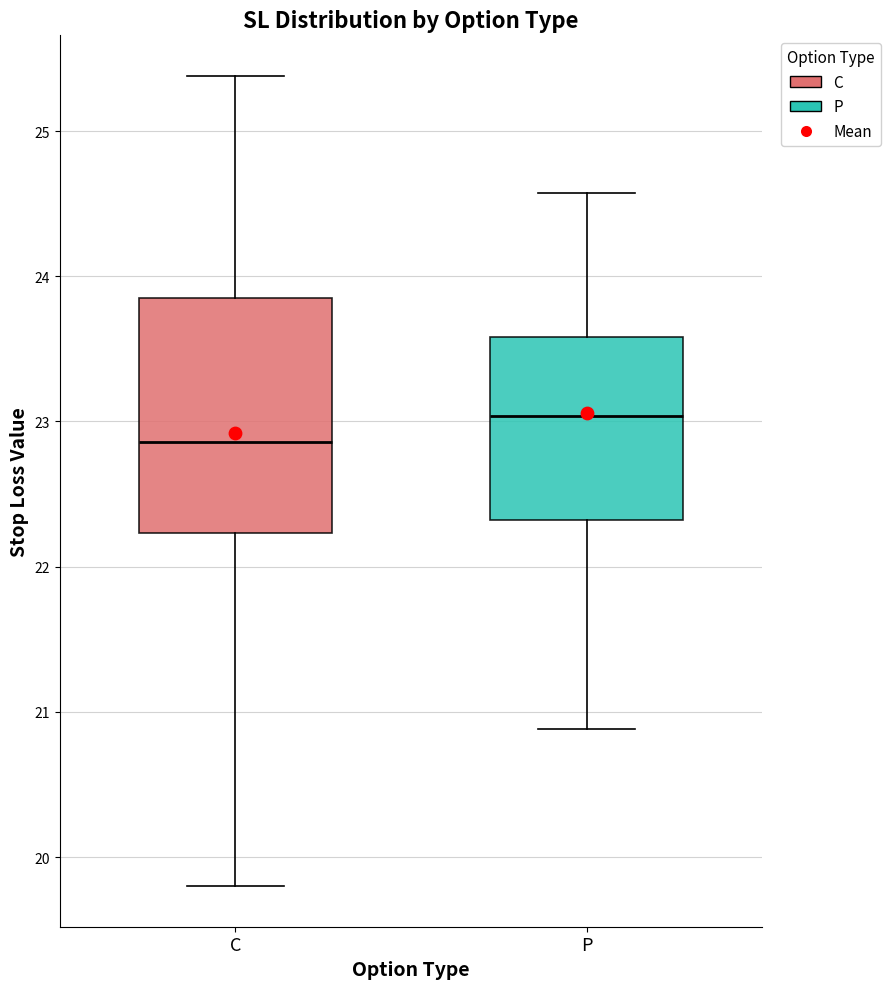

Which box's median line is the lowest?

C